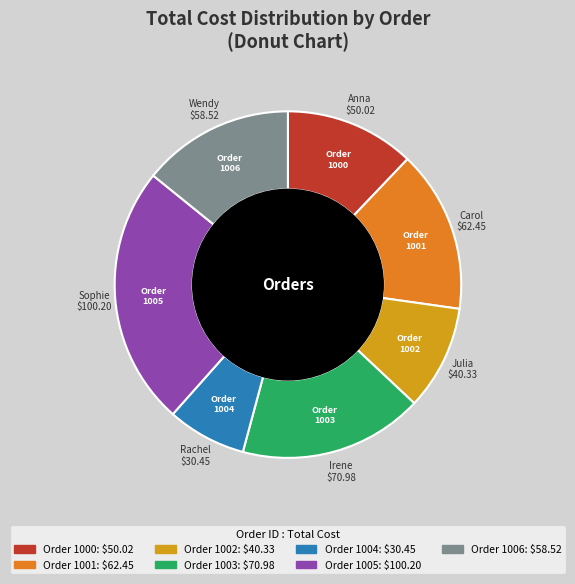

Is there a majority slice in this chart?

No